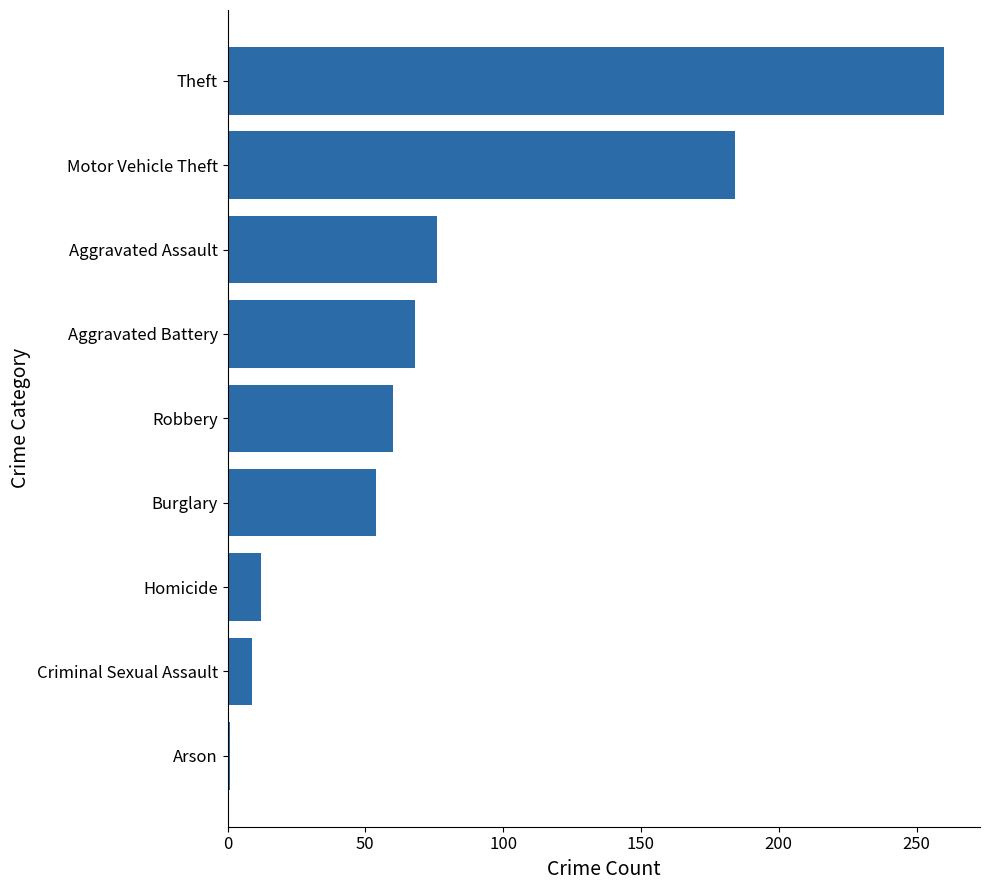

What is the maximum value shown in the chart?

260